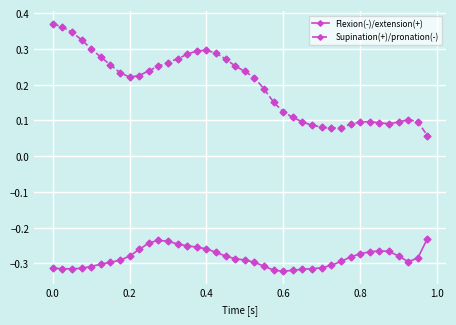

List the series in order of their overall mean, lowest first.

Flexion(-)/extension(+), Supination(+)/pronation(-)